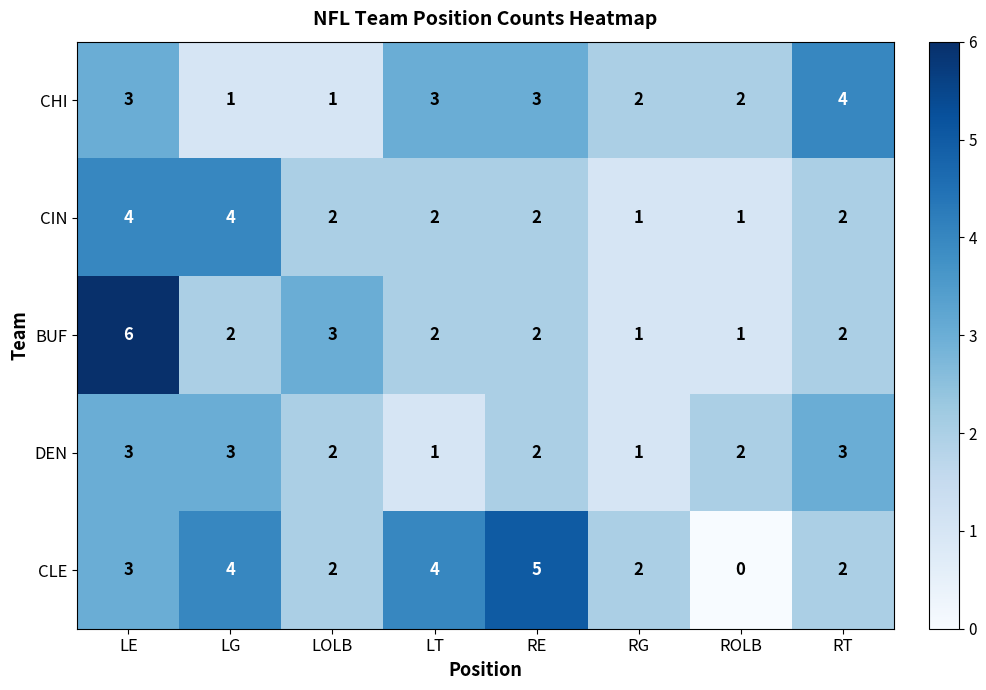

At how many categories does at least one series exceed 1?

8